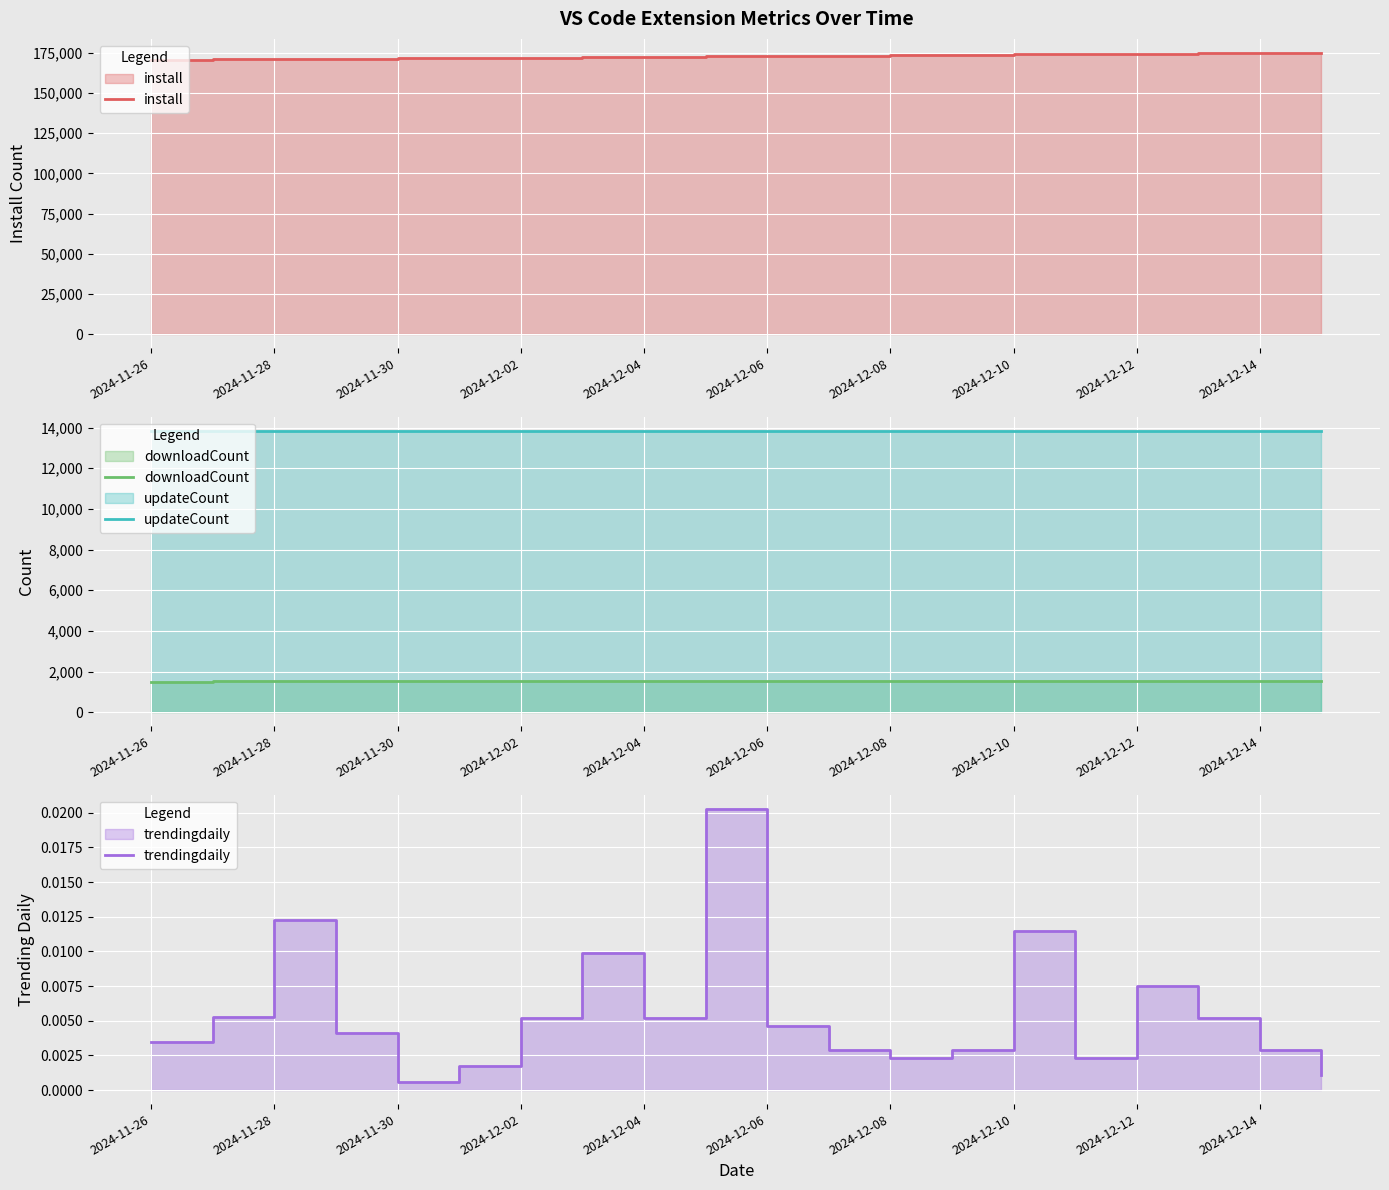

True or false: trendingdaily has more than 0 points higher than both neighbors.

True